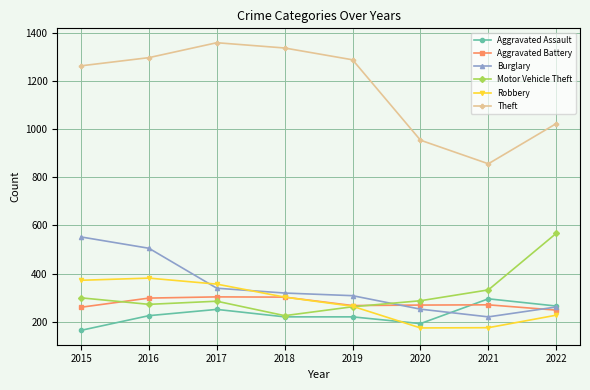

How many categories are shown in the chart?

8